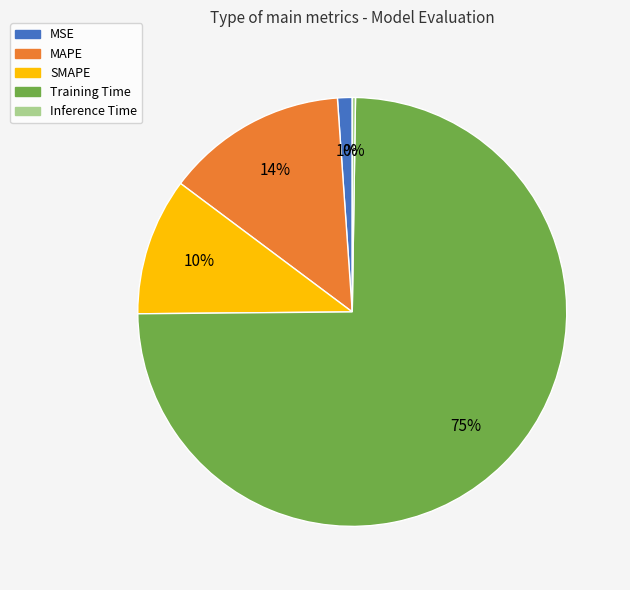

Which category has the biggest portion of the pie?

Training Time